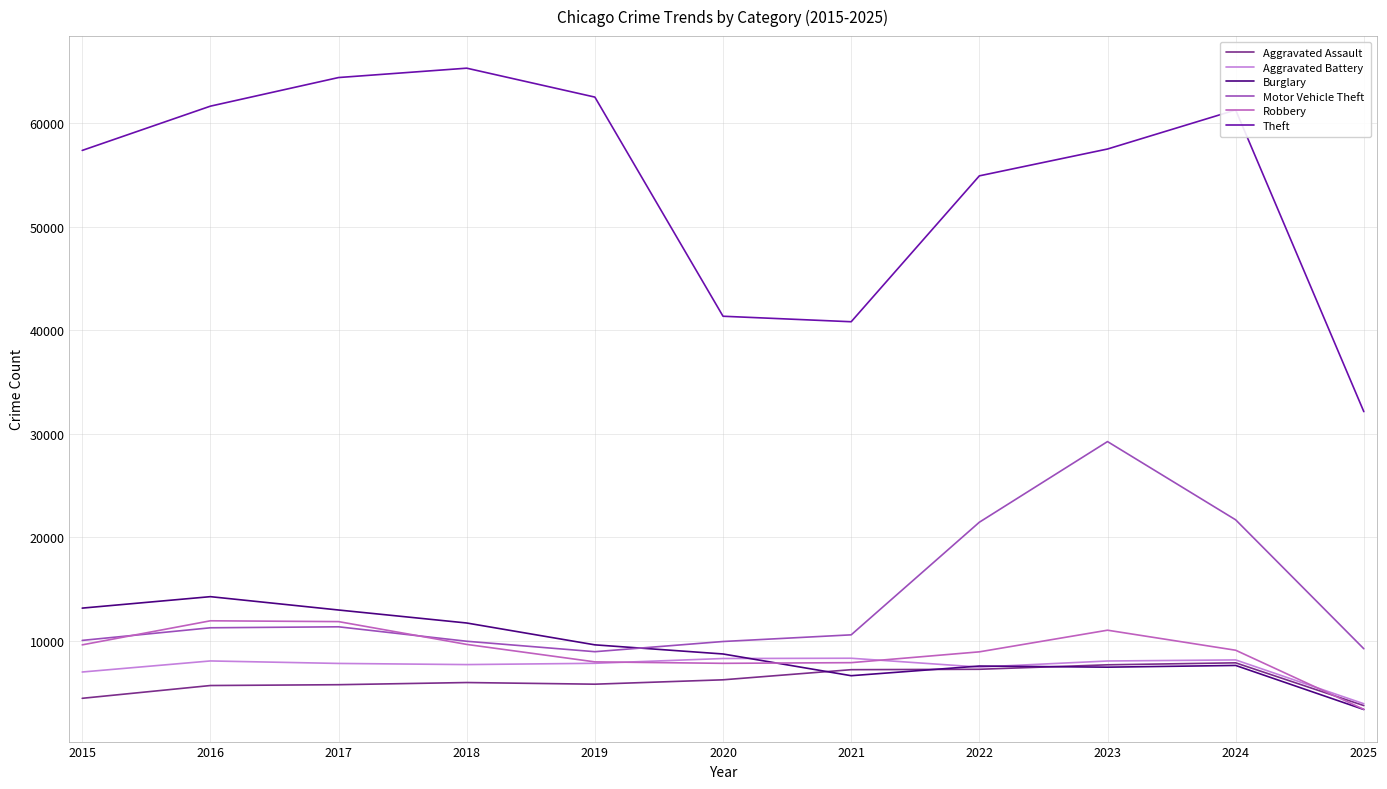

At which label does Motor Vehicle Theft reach its peak?

2023